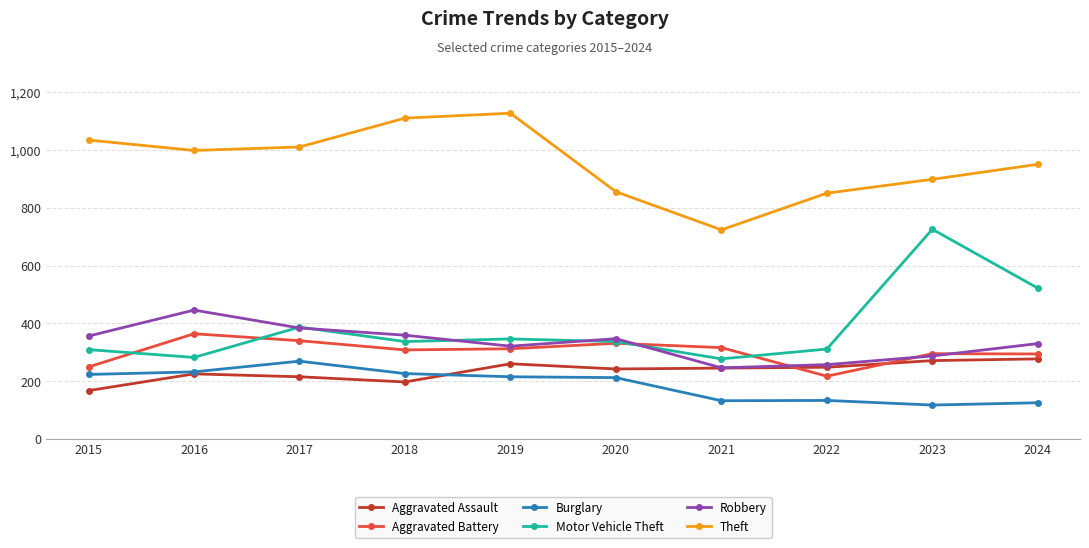

What is the sum of all Aggravated Assault values?

2347